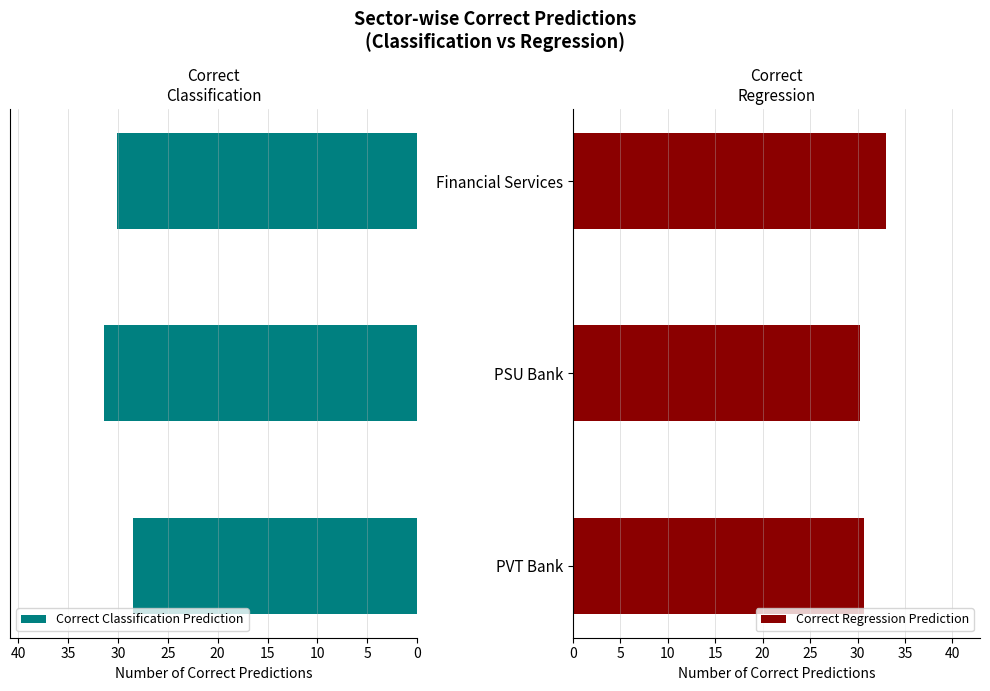

What is the minimum value for Correct Classification Prediction?

28.5